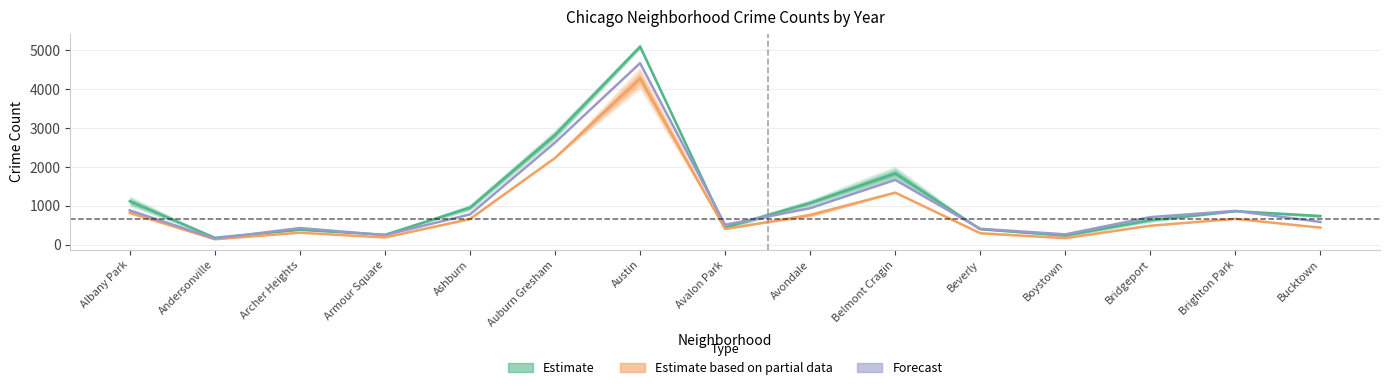

At how many categories does at least one series exceed 4052?

1